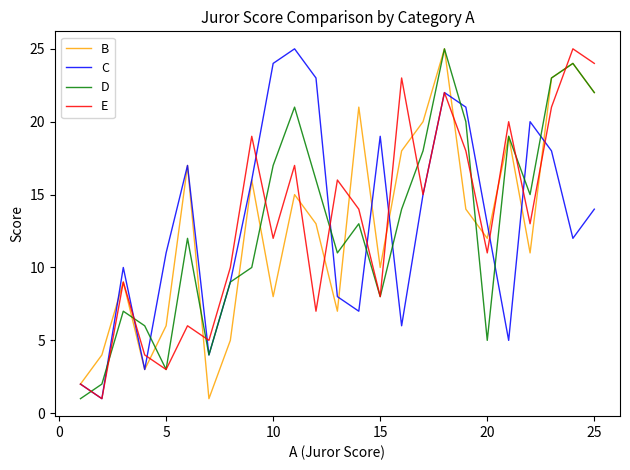

What is the maximum value shown in the chart?

25